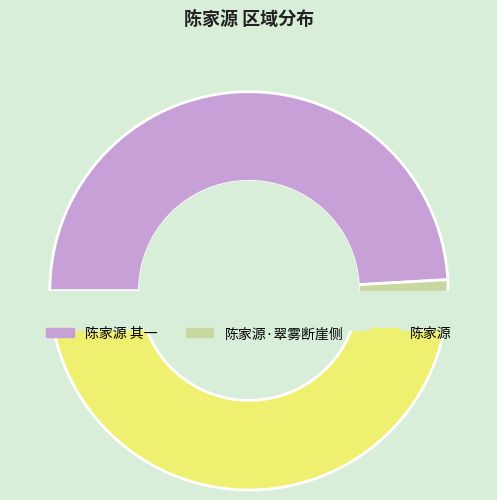

How many segments does this pie chart have?

3